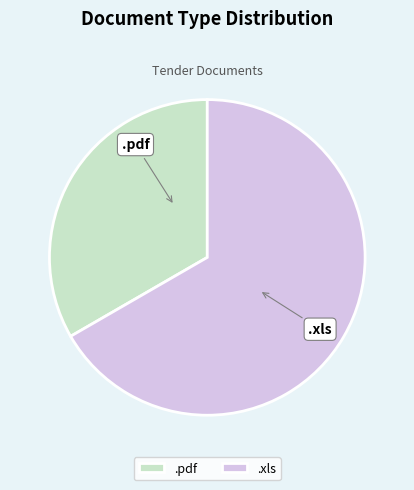

Count the number of slices in the pie.

2